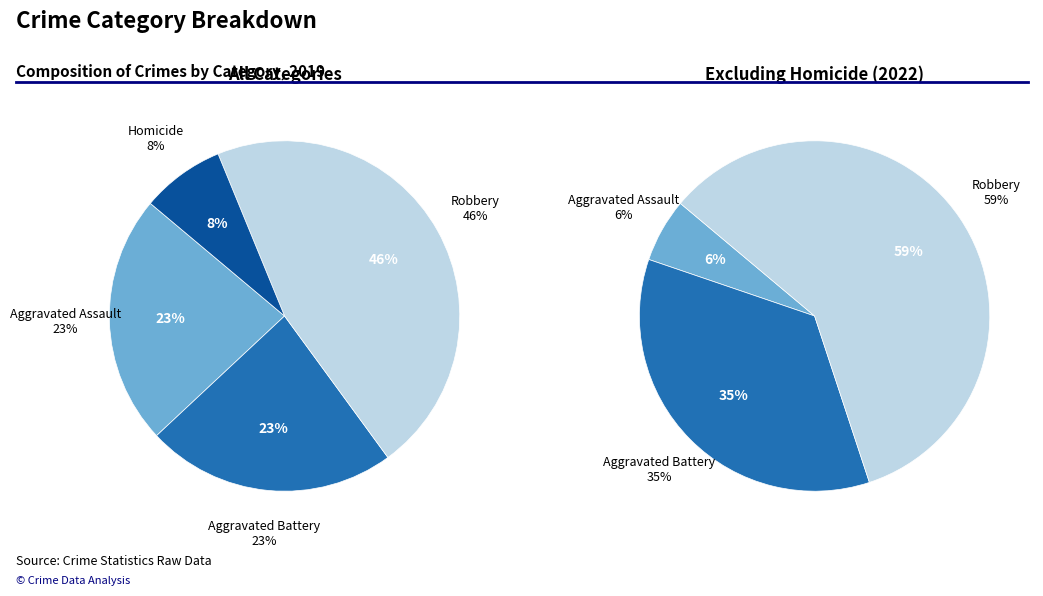

What is the ratio of the value at Aggravated Battery to the value at Robbery?

0.5